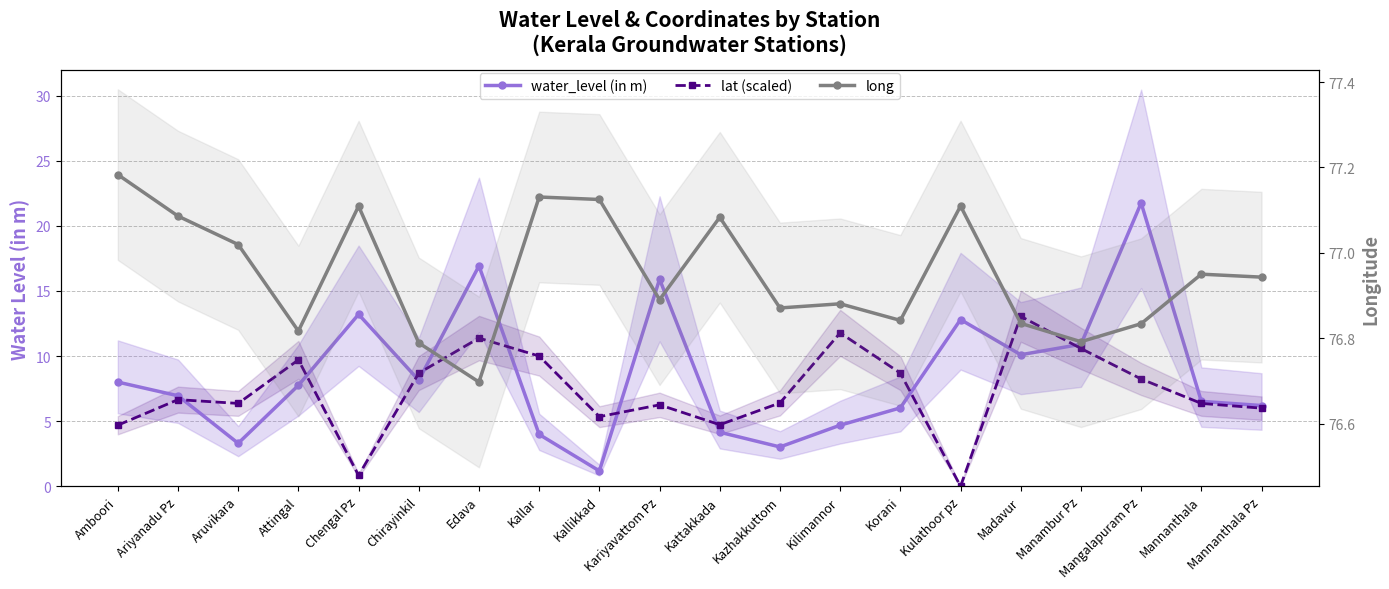

How many values in the water_level (in m) series exceed 7?

10